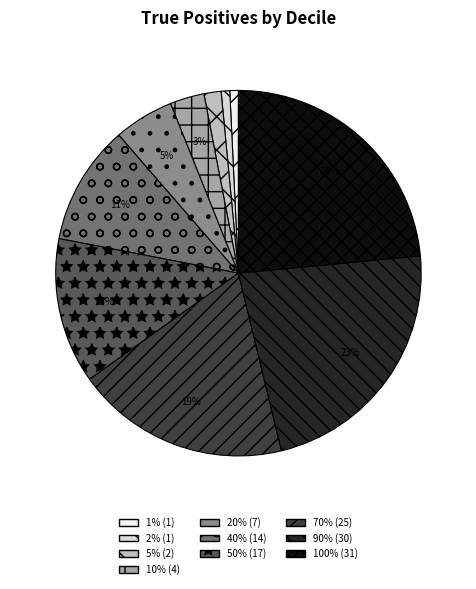

Is there a majority slice in this chart?

No